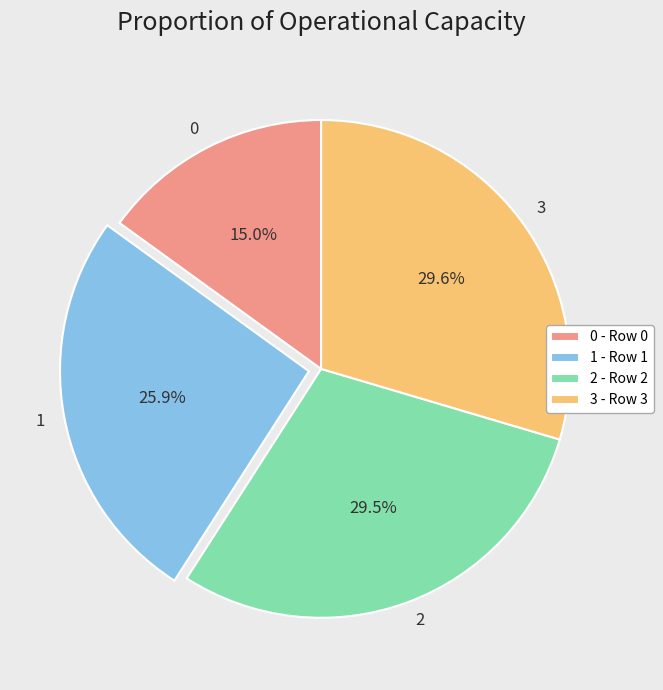

Between 1 and 3, which is larger?

3